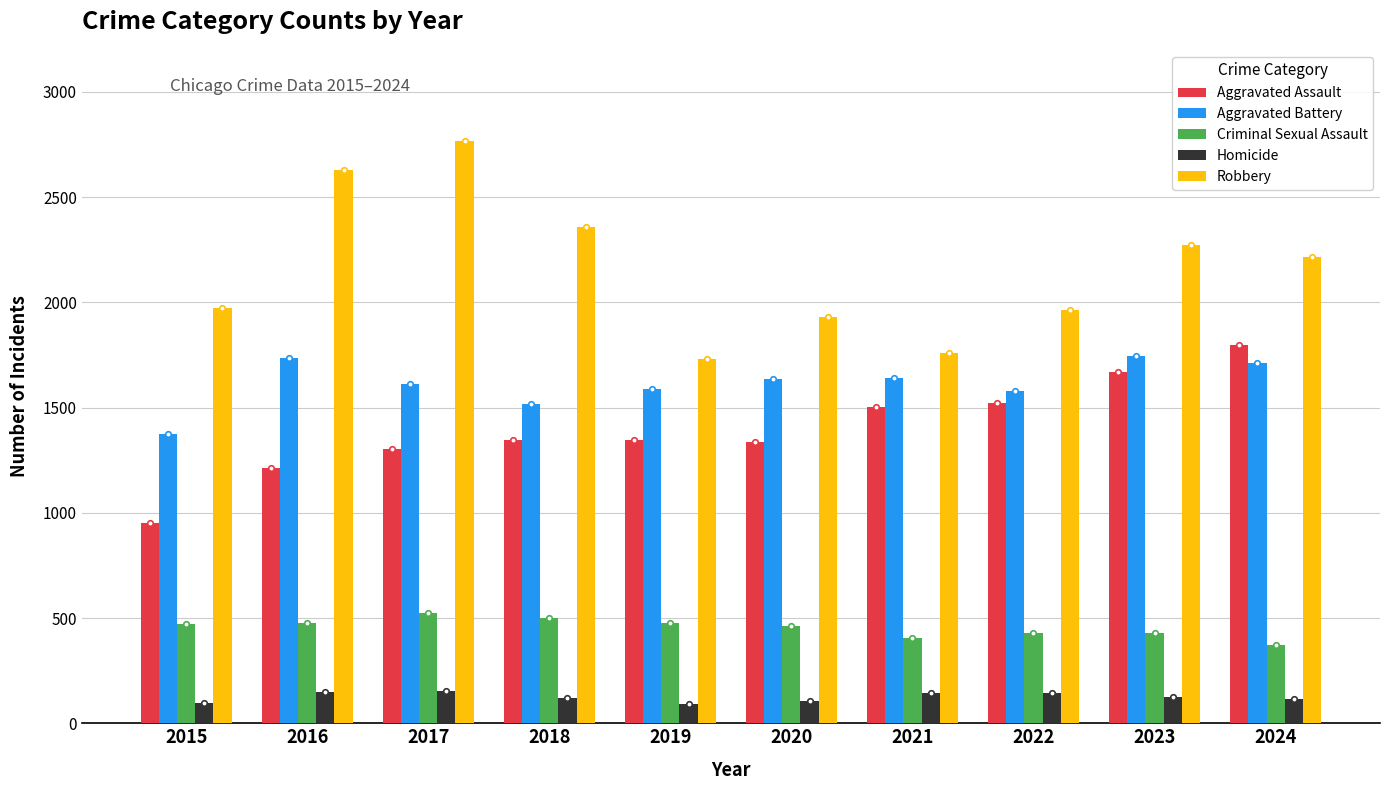

The Homicide series shows 142 at 2022. True or false?

True